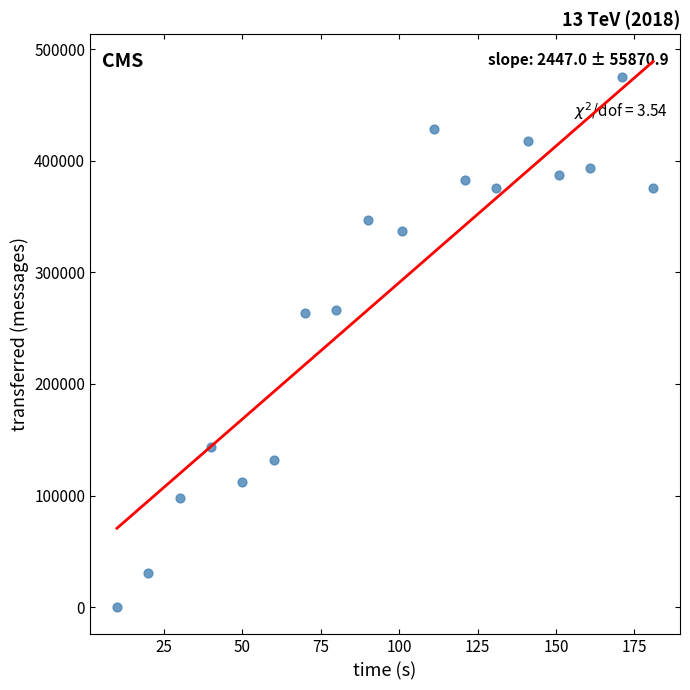

What is the range of X values (max minus min)?

171